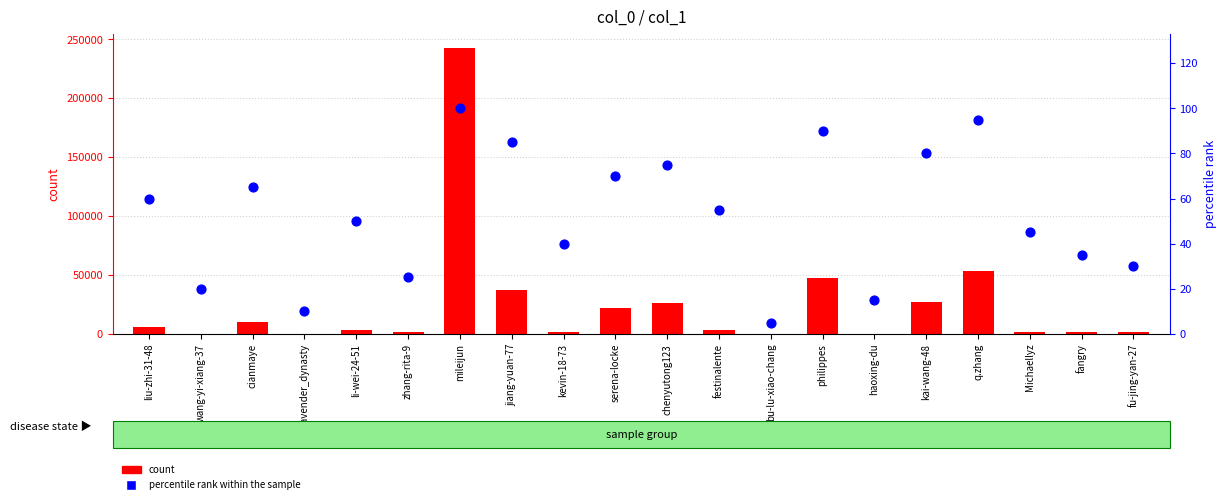

Is the value of count at fu-jing-yan-27 greater than the value of percentile rank within the sample at fangry?

Yes